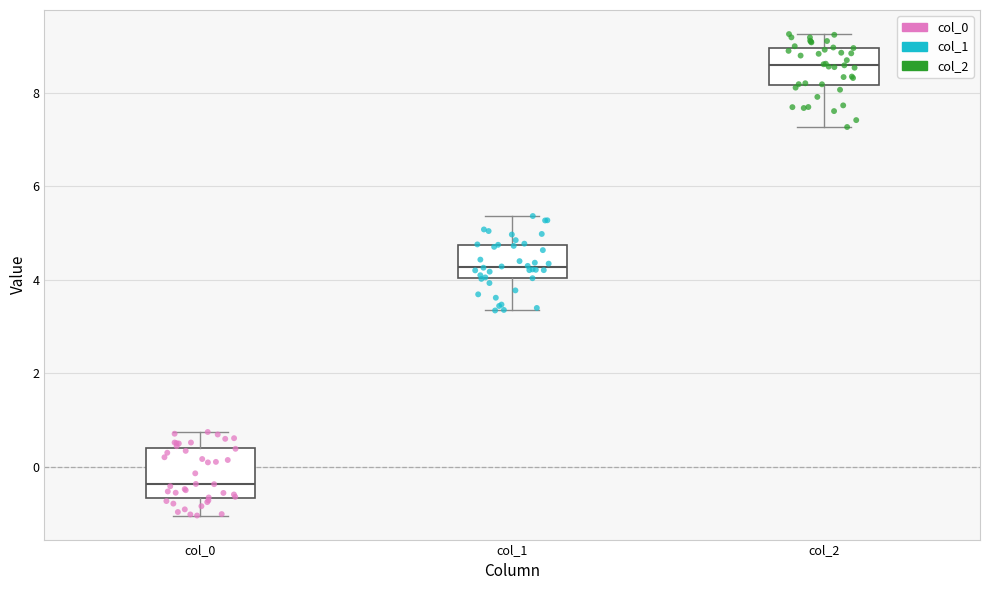

Which box has the highest median line?

col_2